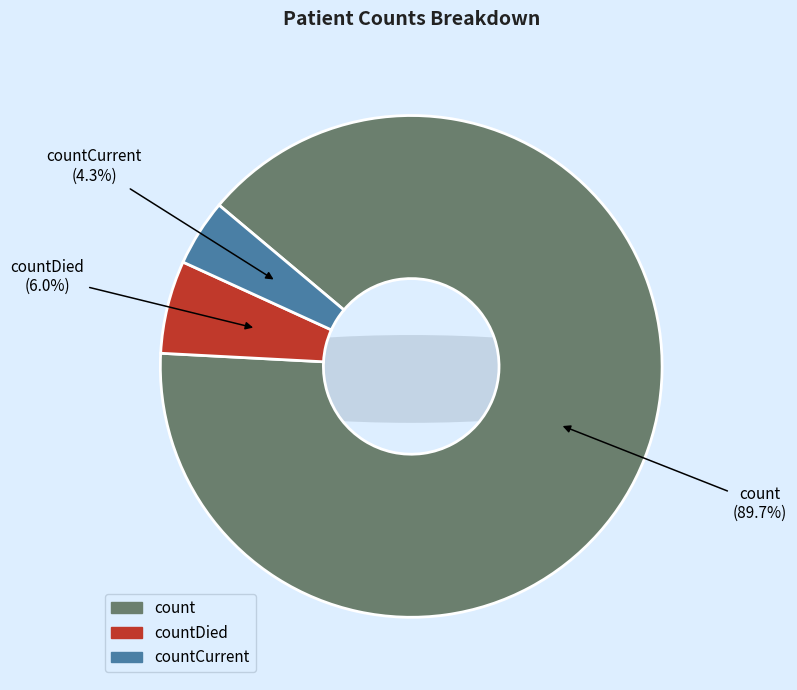

What percentage is NOT represented by countCurrent?

95.7%